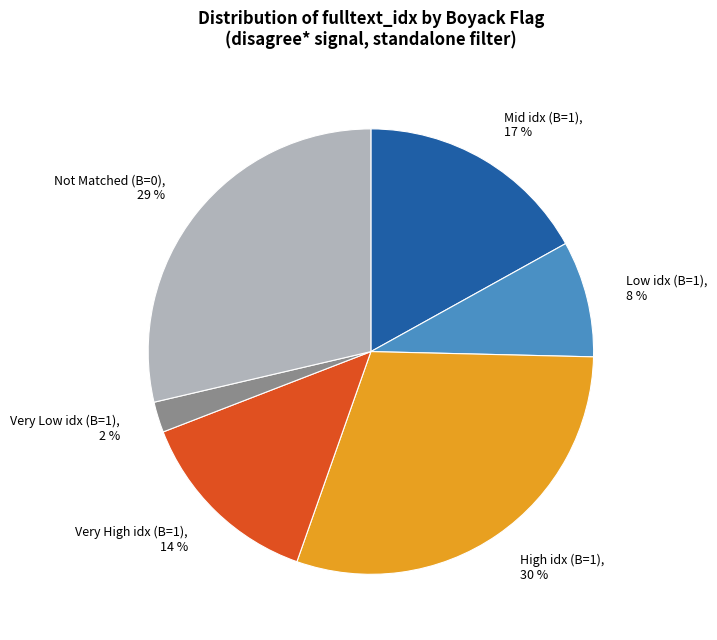

To the nearest percent, what is the average slice percentage?

17%